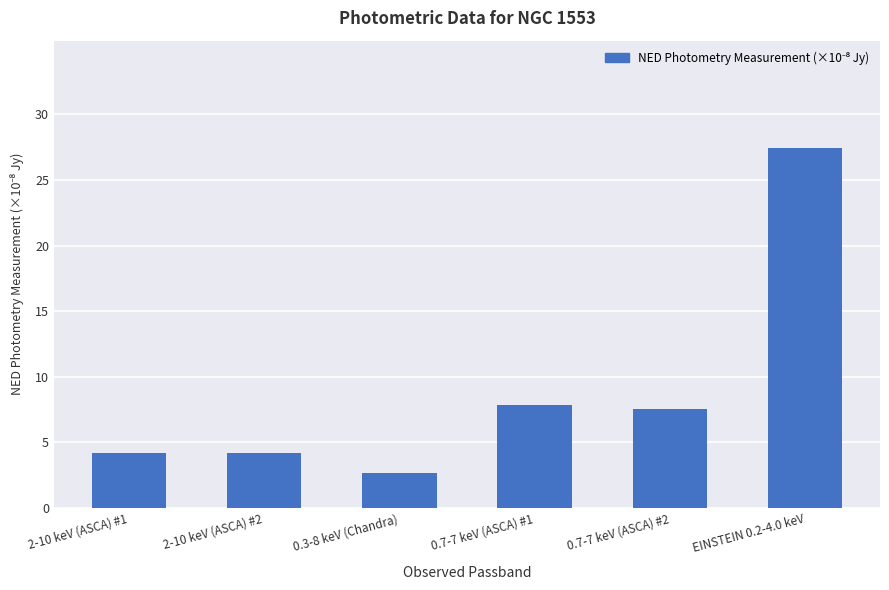

Does the chart contain stacked bars?

No